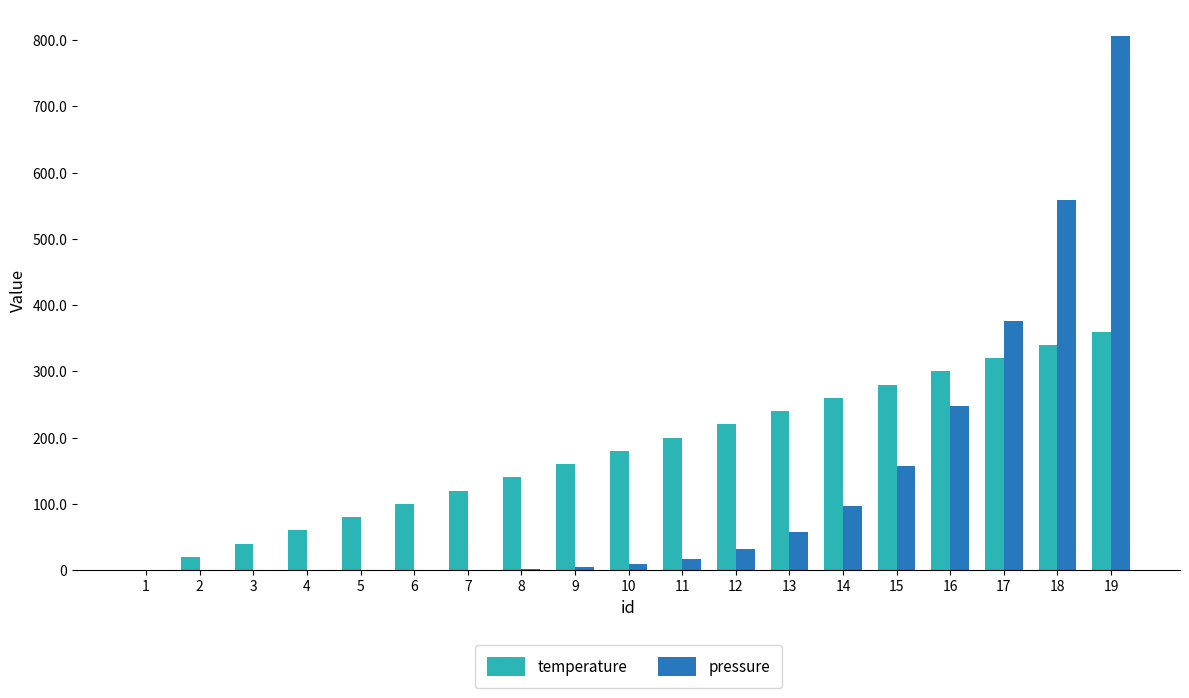

Which series changed the most between 14 and 18?

pressure